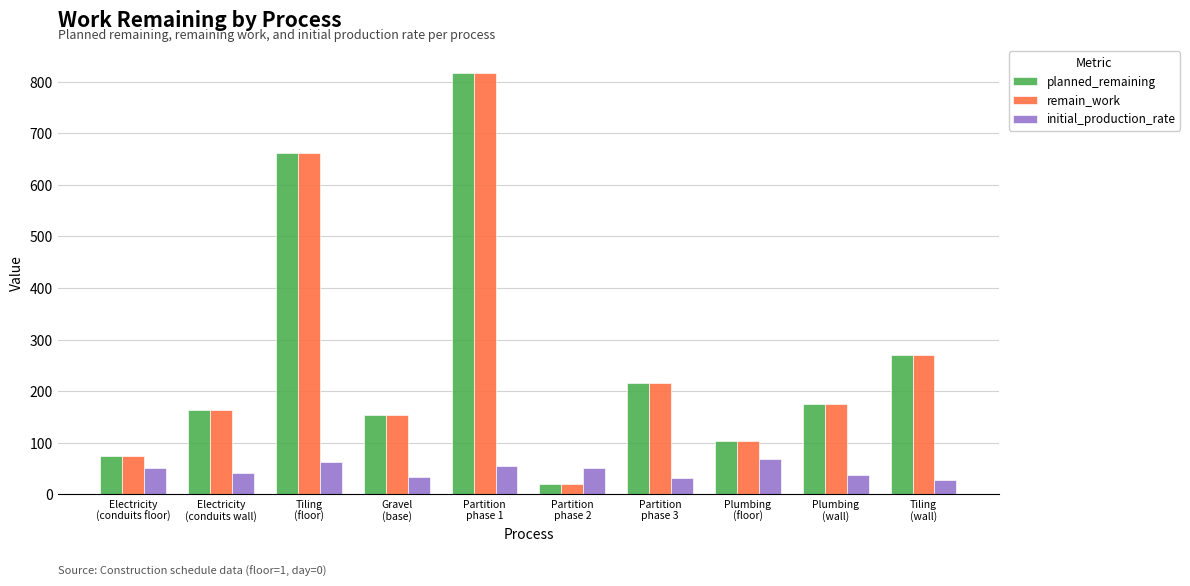

The remain_work series shows 103 at Plumbing
(floor). True or false?

True